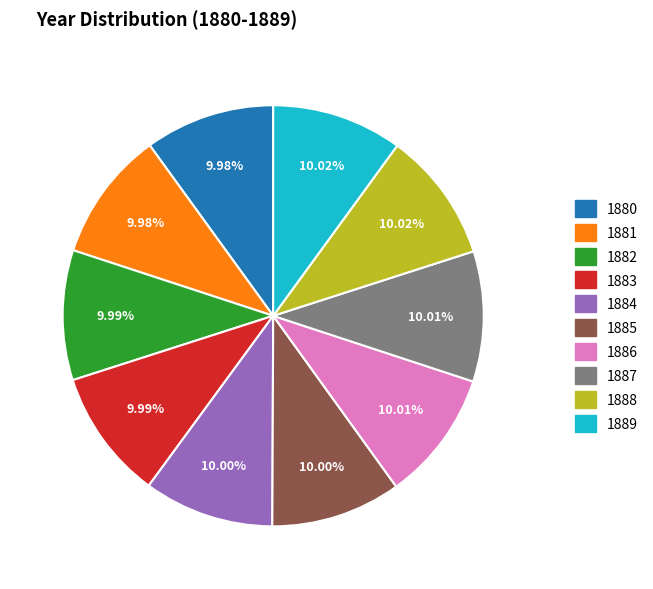

What percentage is the 1880 slice, to the nearest percent?

10%